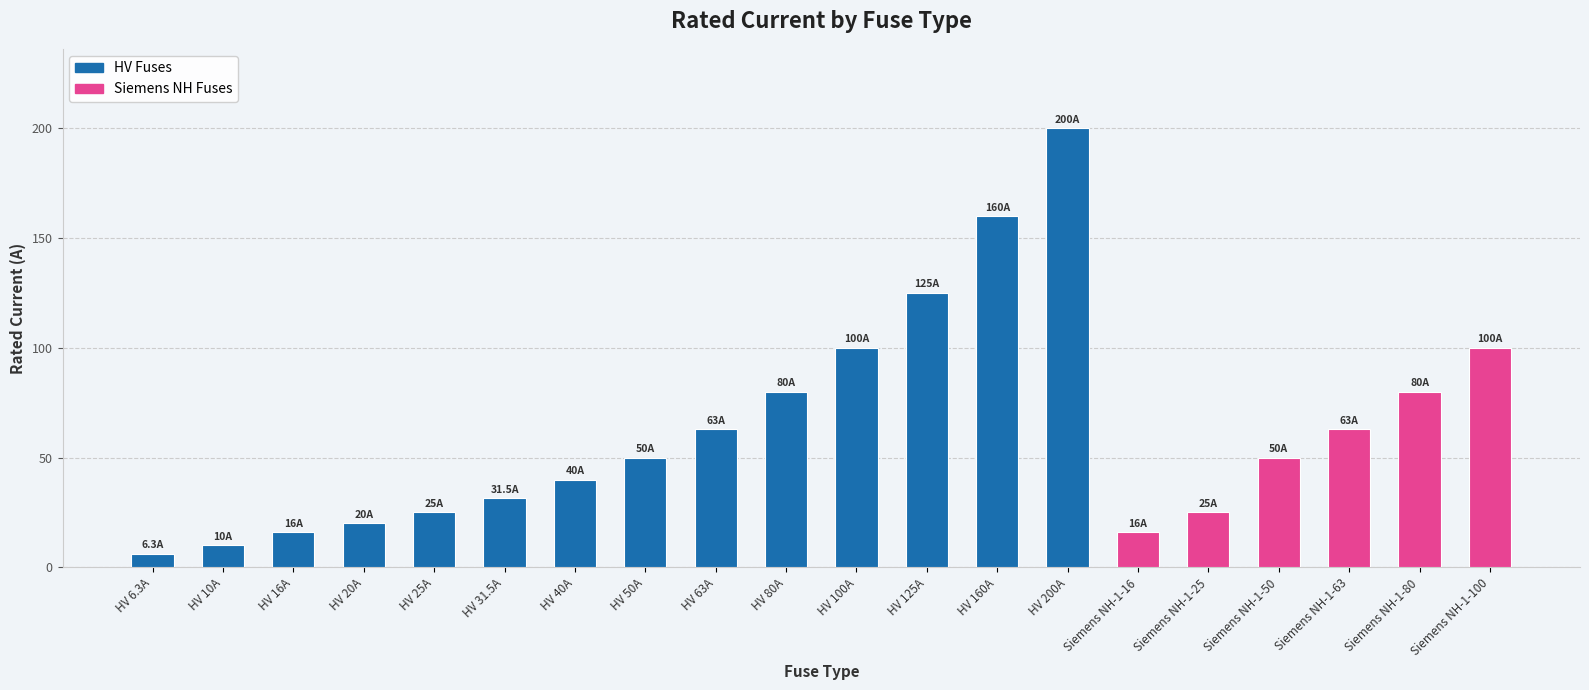

What is the sum of all values?

1260.8